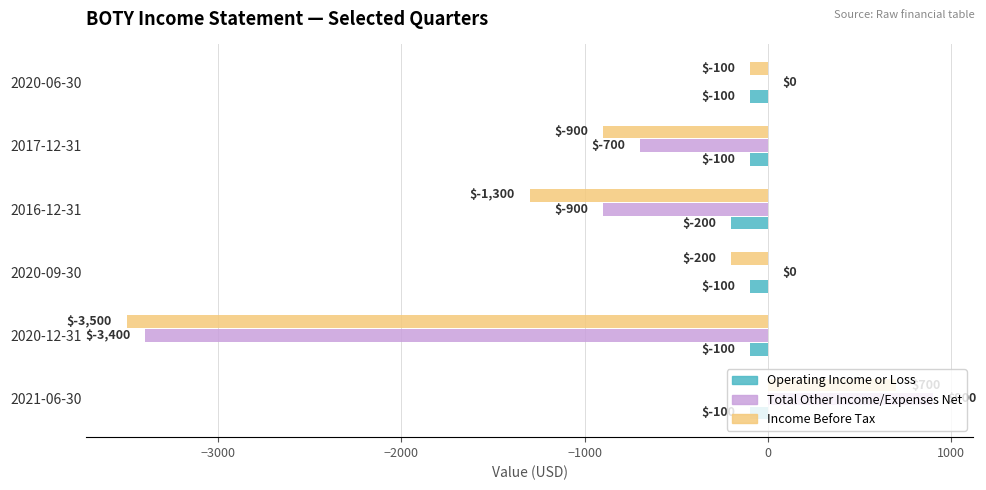

What is the sum of all Total Other Income/Expenses Net values?

-4100